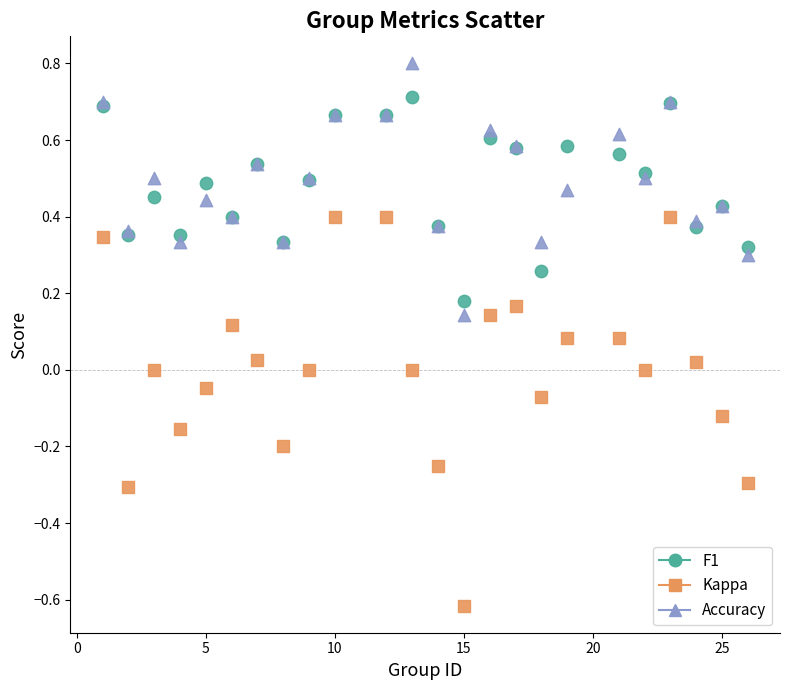

Which series has the widest spread of Y values?

Kappa